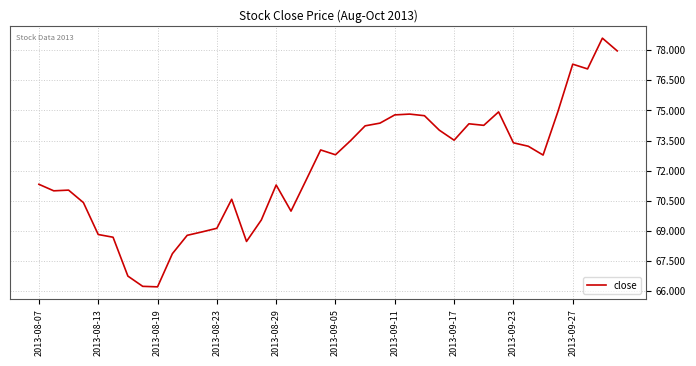

Is this an area chart (filled region under the line)?

No